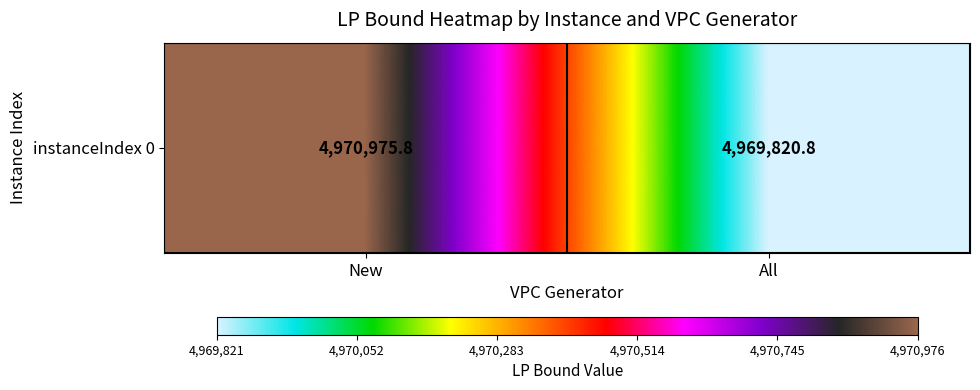

Which label corresponds to the smallest value in the chart?

All